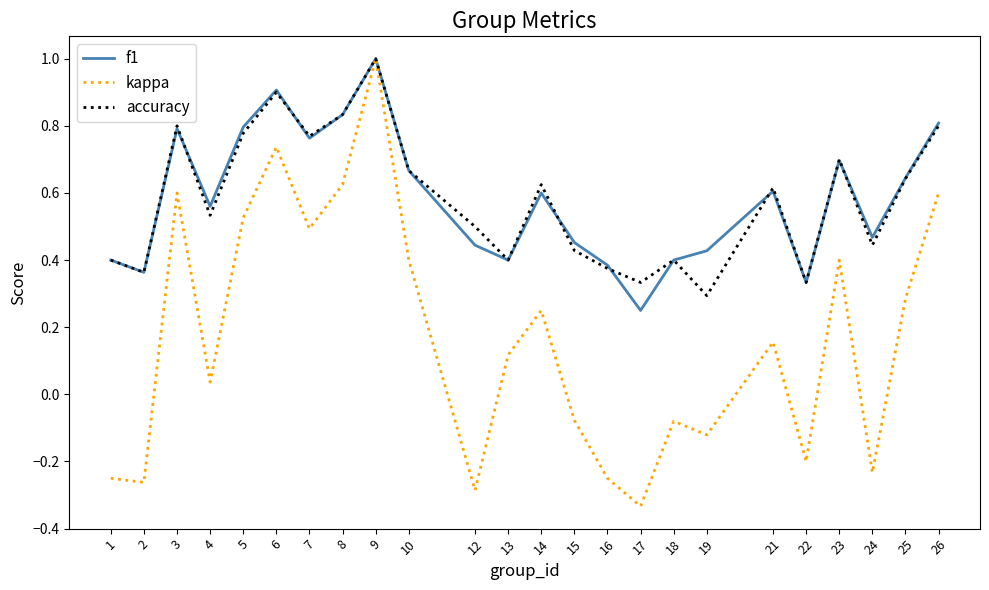

How many categories are shown in the chart?

24